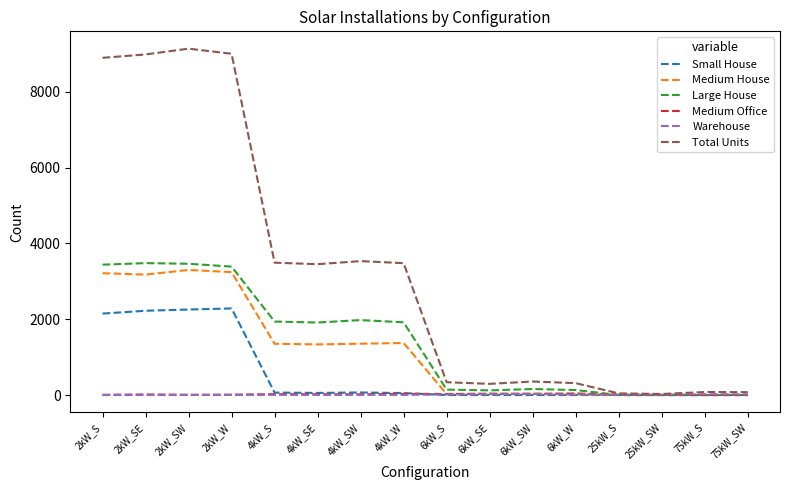

The Medium Office series shows 3 at 75kW_SW. True or false?

True